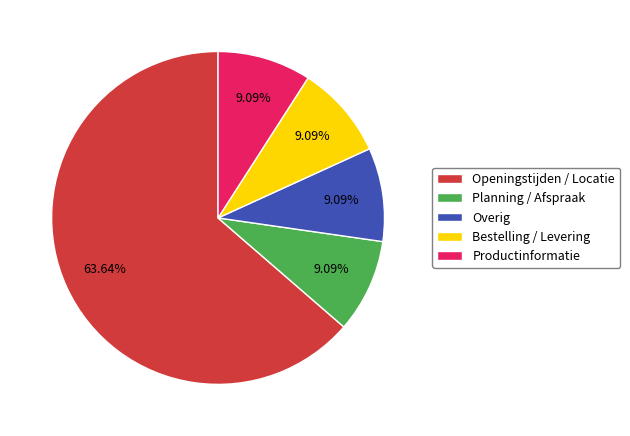

How many slices are in this pie chart?

5